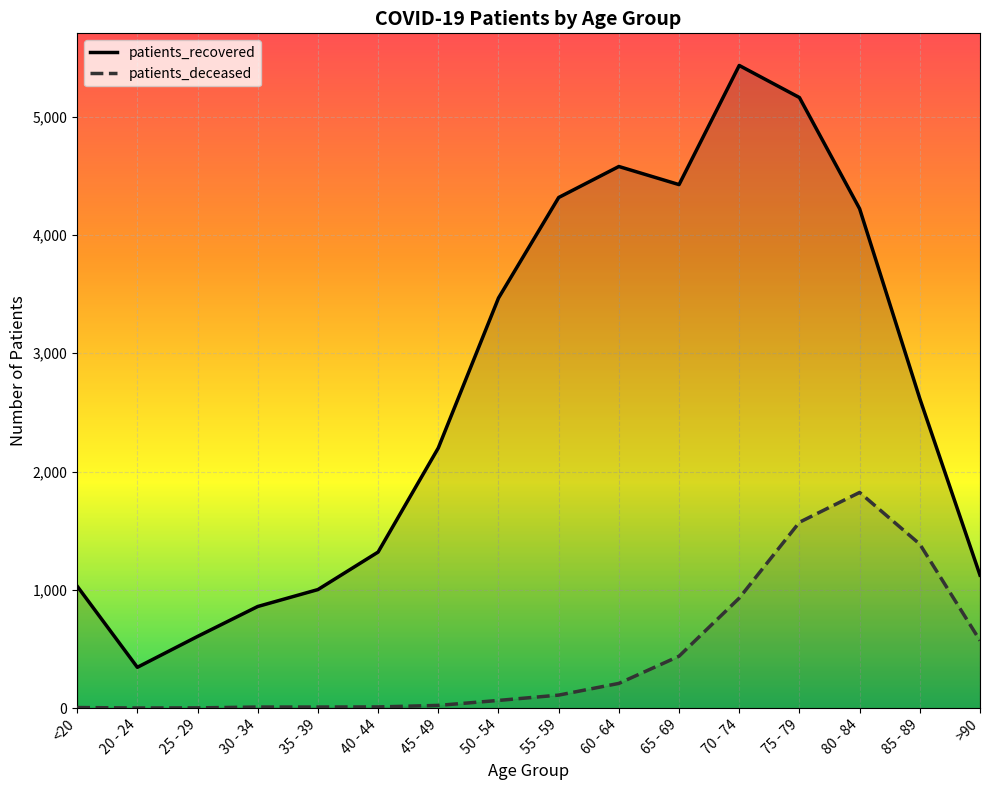

What is the highest value of the patients_recovered series?

5432